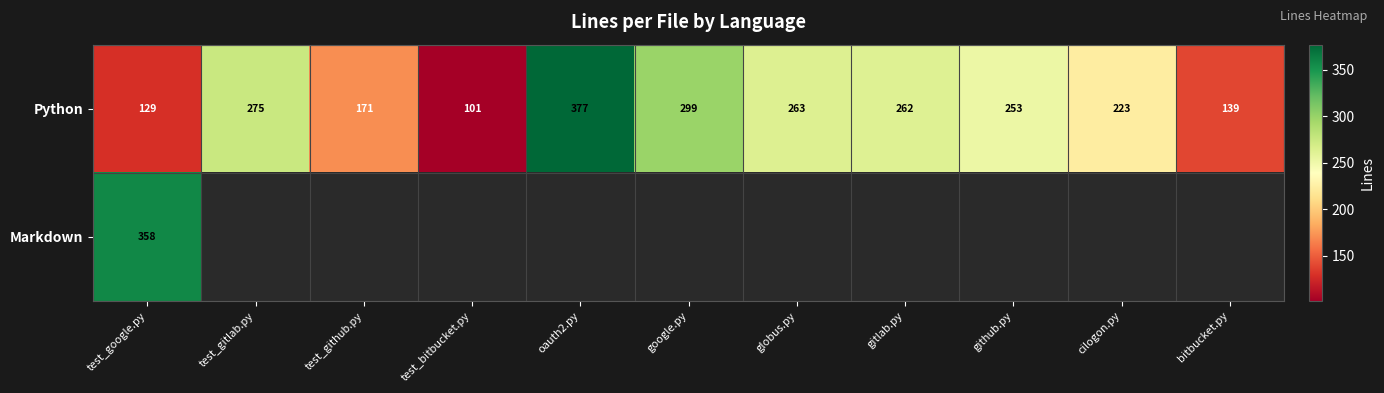

What is the sum of the Python values at test_gitlab.py and google.py?

574